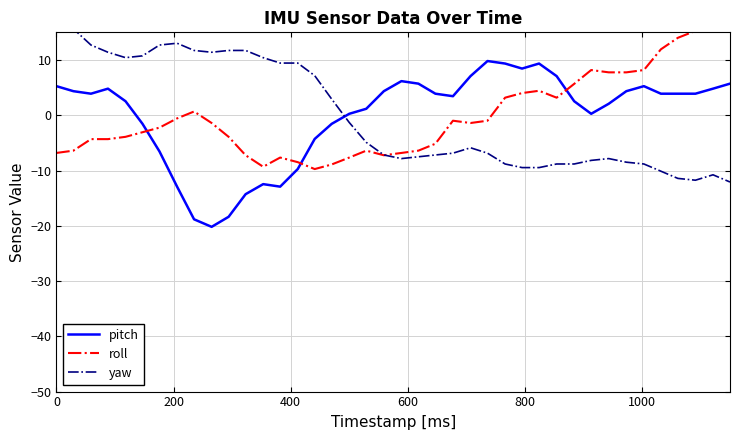

Which series has the widest spread of values?

pitch